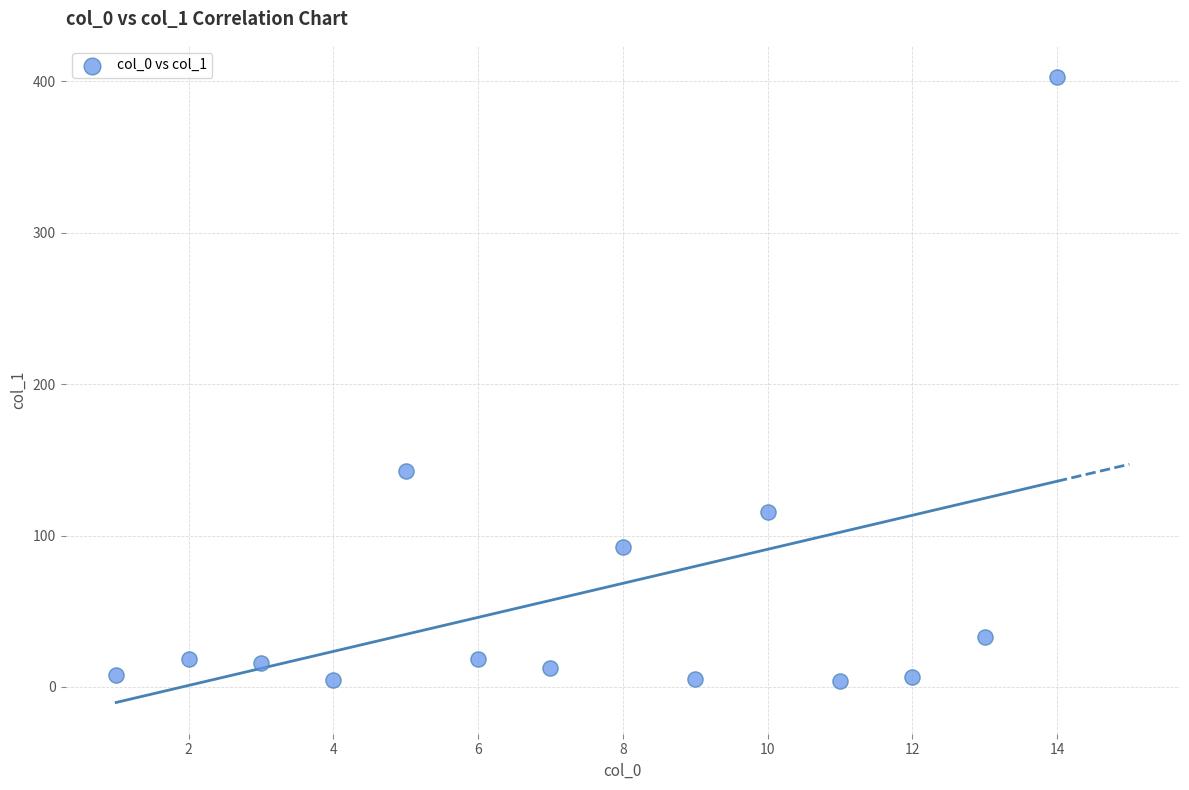

What is the range of Y values (max minus min)?

398.8